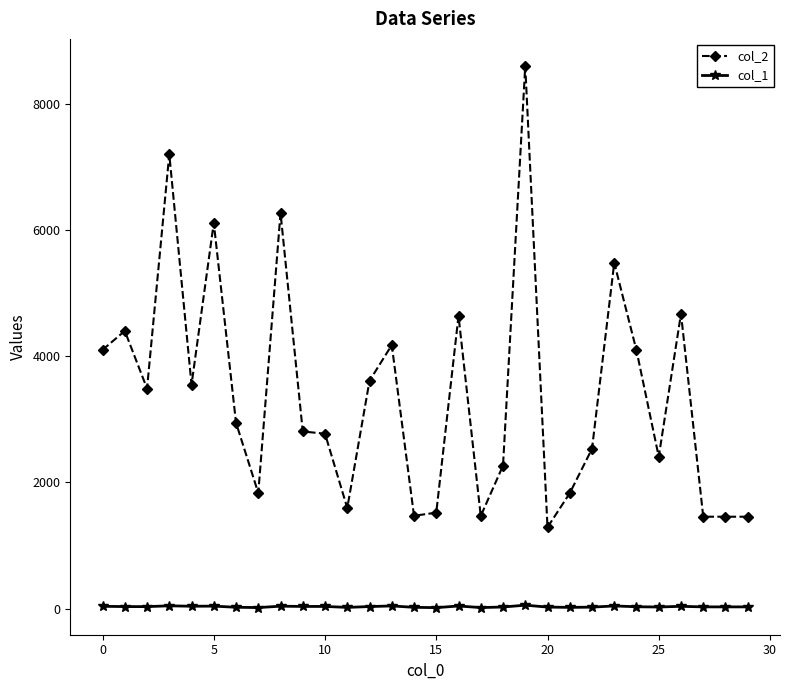

What is the difference between the maximum and minimum values in the col_1 series?

39